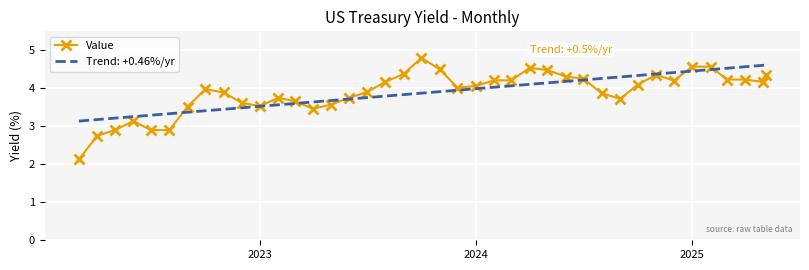

Which series has the largest range (max minus min)?

Value